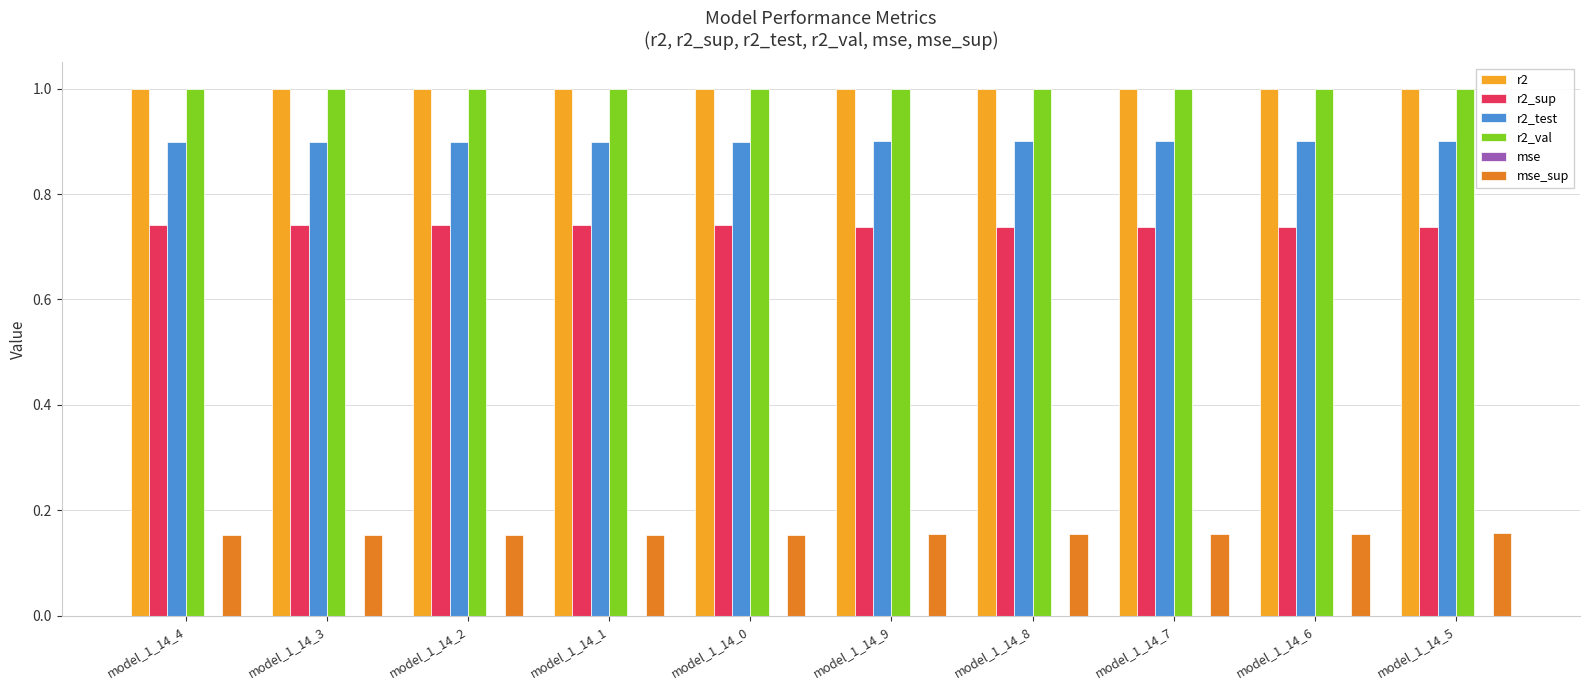

True or false: r2 has a value of 1.0 at model_1_14_0.

True